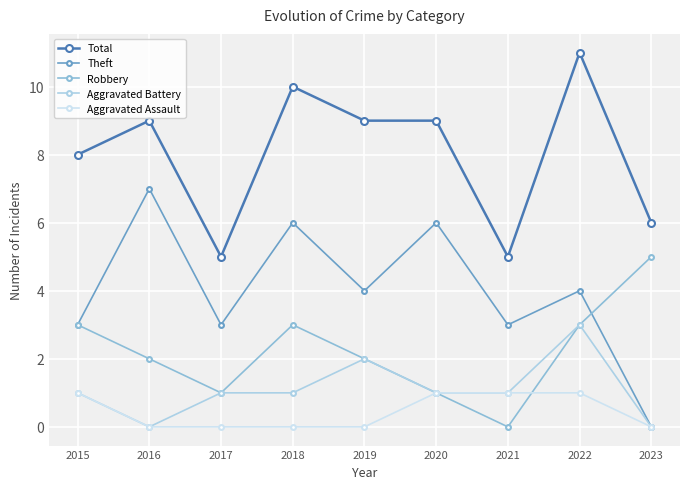

How many data points does each series have?

9